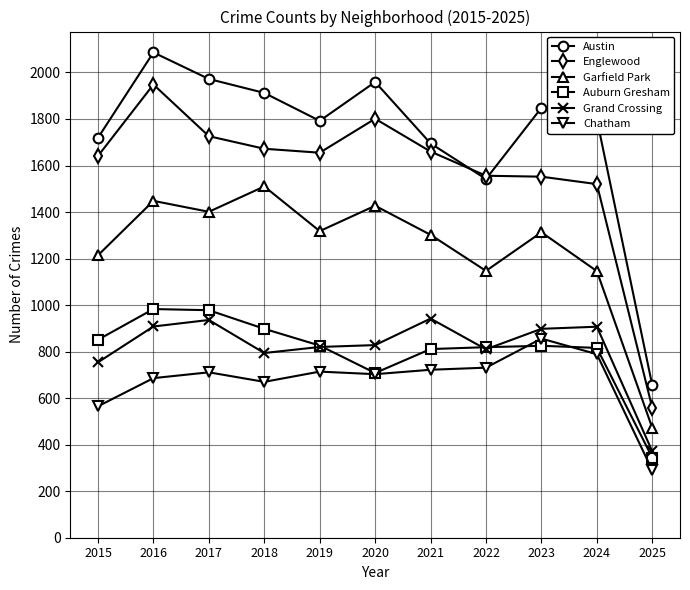

Which series ends up on top after the final intersection of Grand Crossing and Auburn Gresham?

Grand Crossing